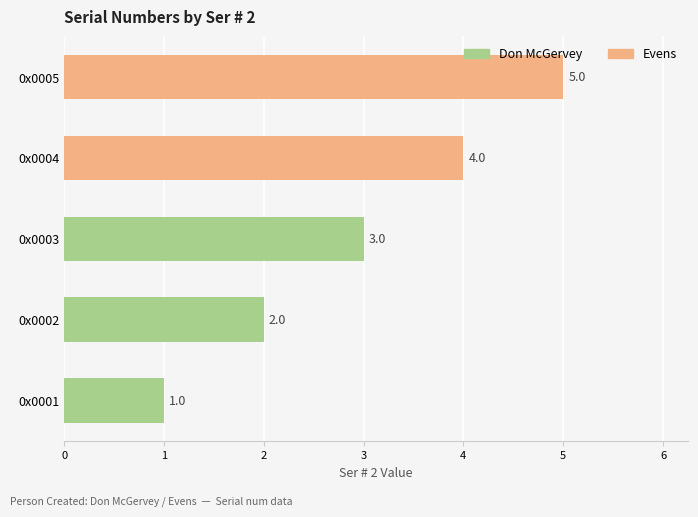

Is it true that the value at 0x0004 is 1?

False